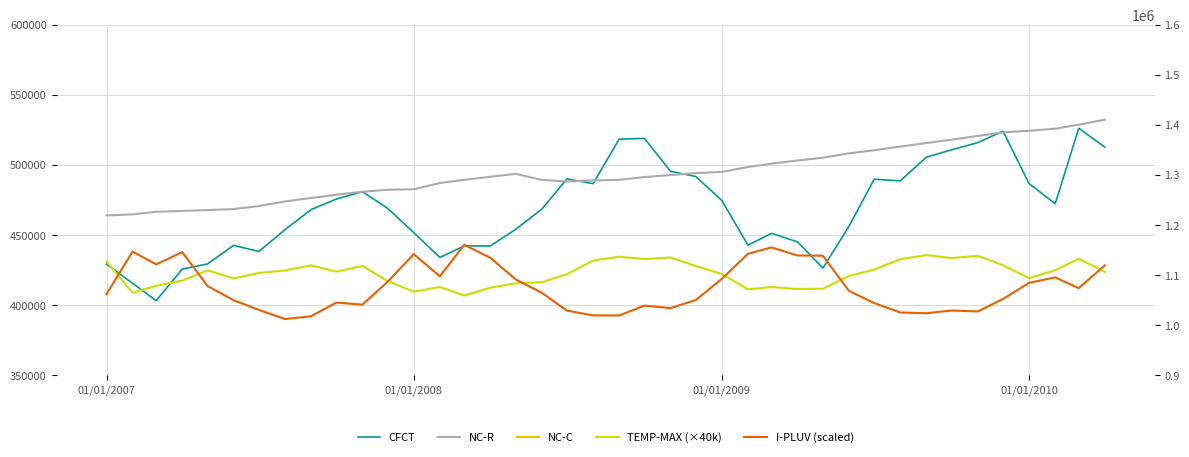

What is the value of the NC-C point at the 22nd from the left?

127267.0